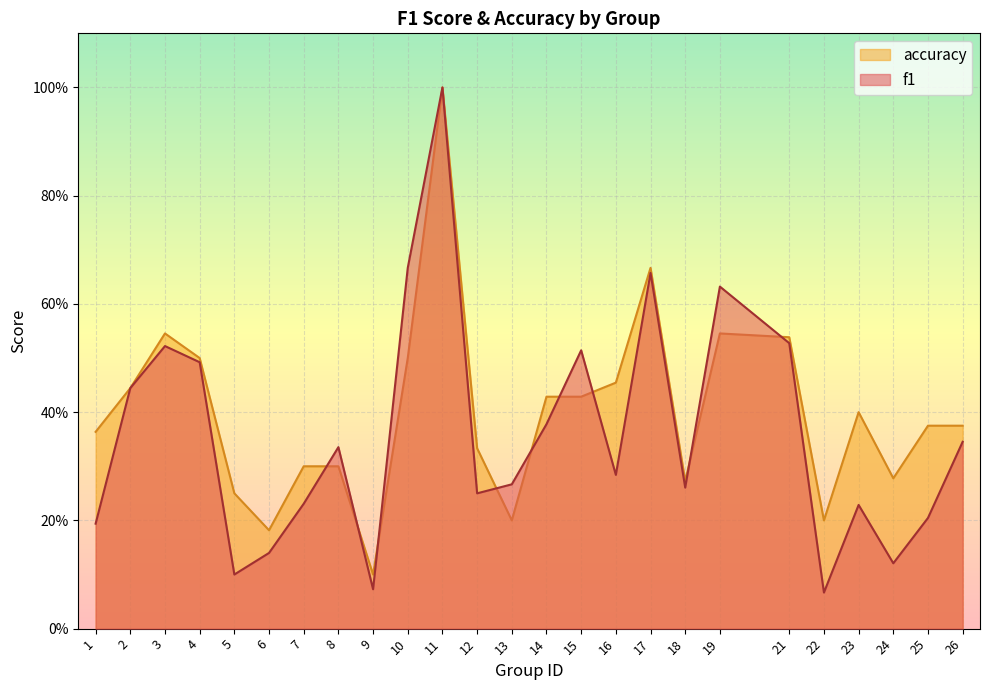

At which label is accuracy closest to 0?

9